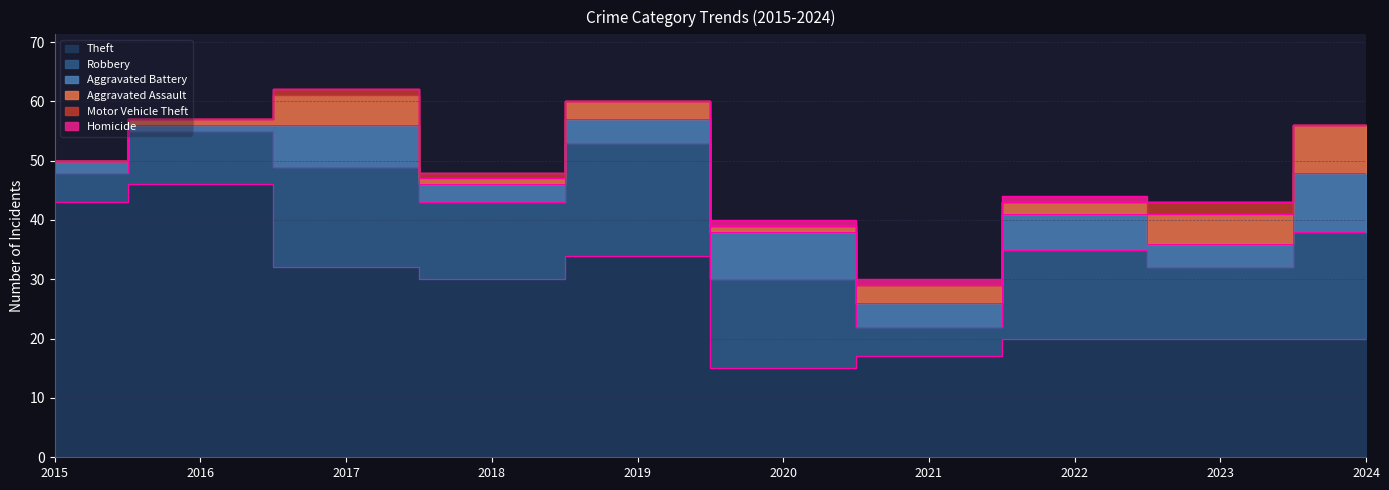

True or false: Motor Vehicle Theft and Homicide cross at least once.

True